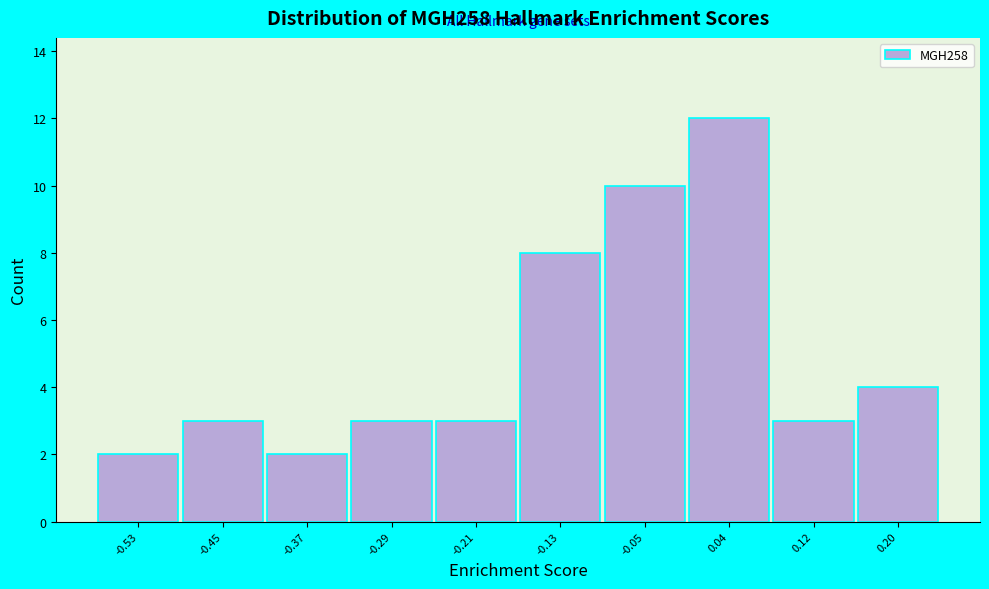

Reading left to right, what are all the values shown in this chart?

2	3	2	3	3	8	10	12	3	4